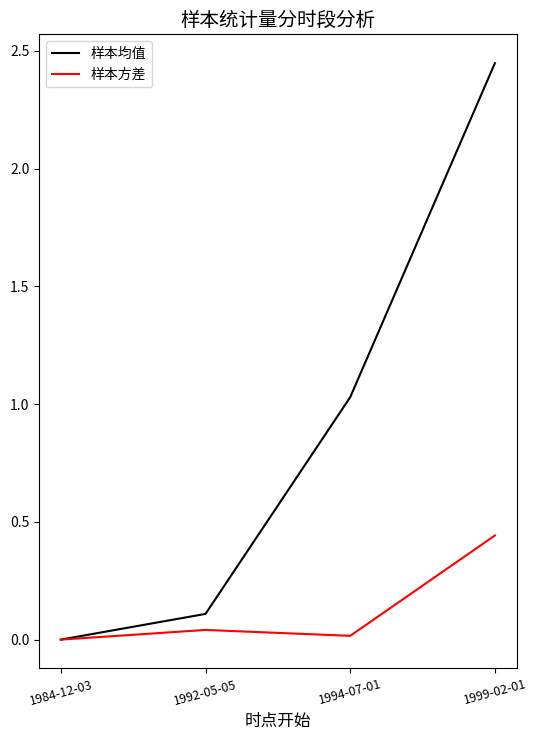

Does the chart display data point markers on the line(s)?

No